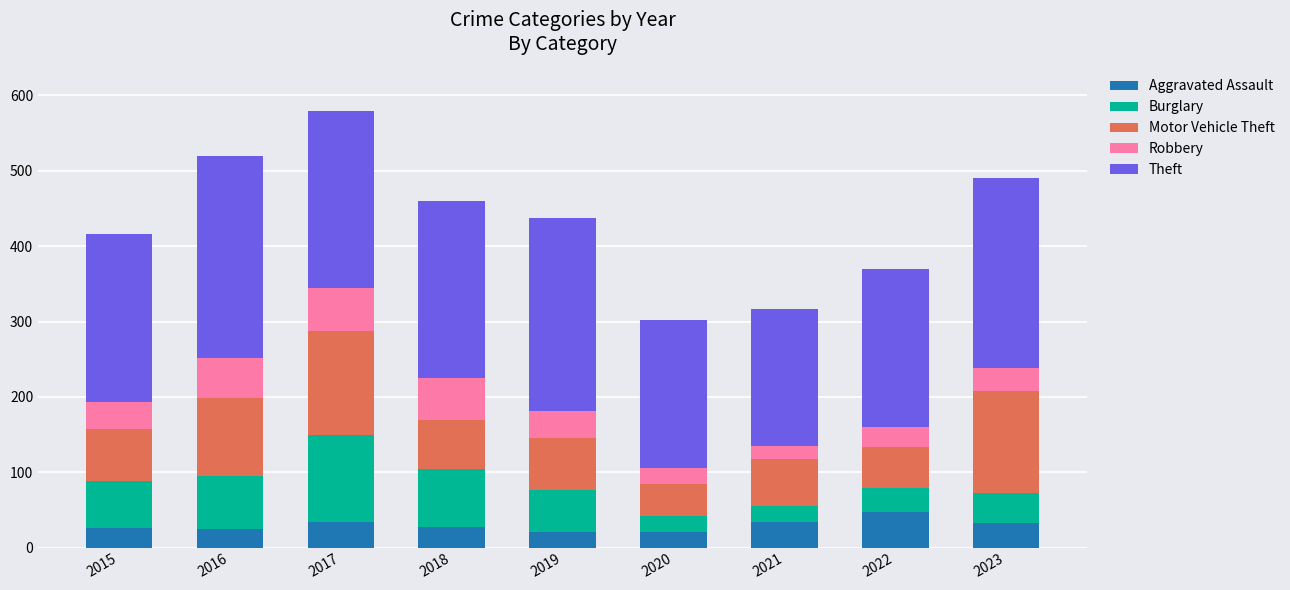

What is the lowest value of the Aggravated Assault series?

20